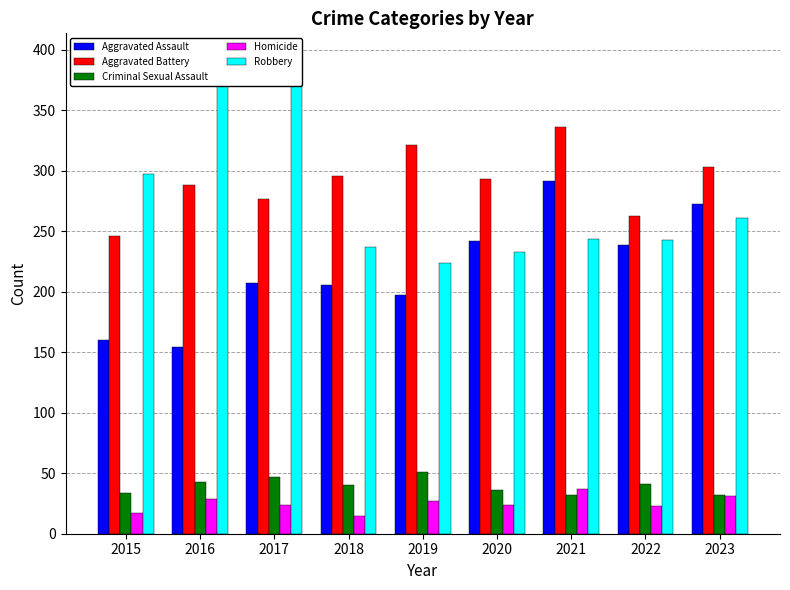

At which category is the sum across all series the highest?

2021